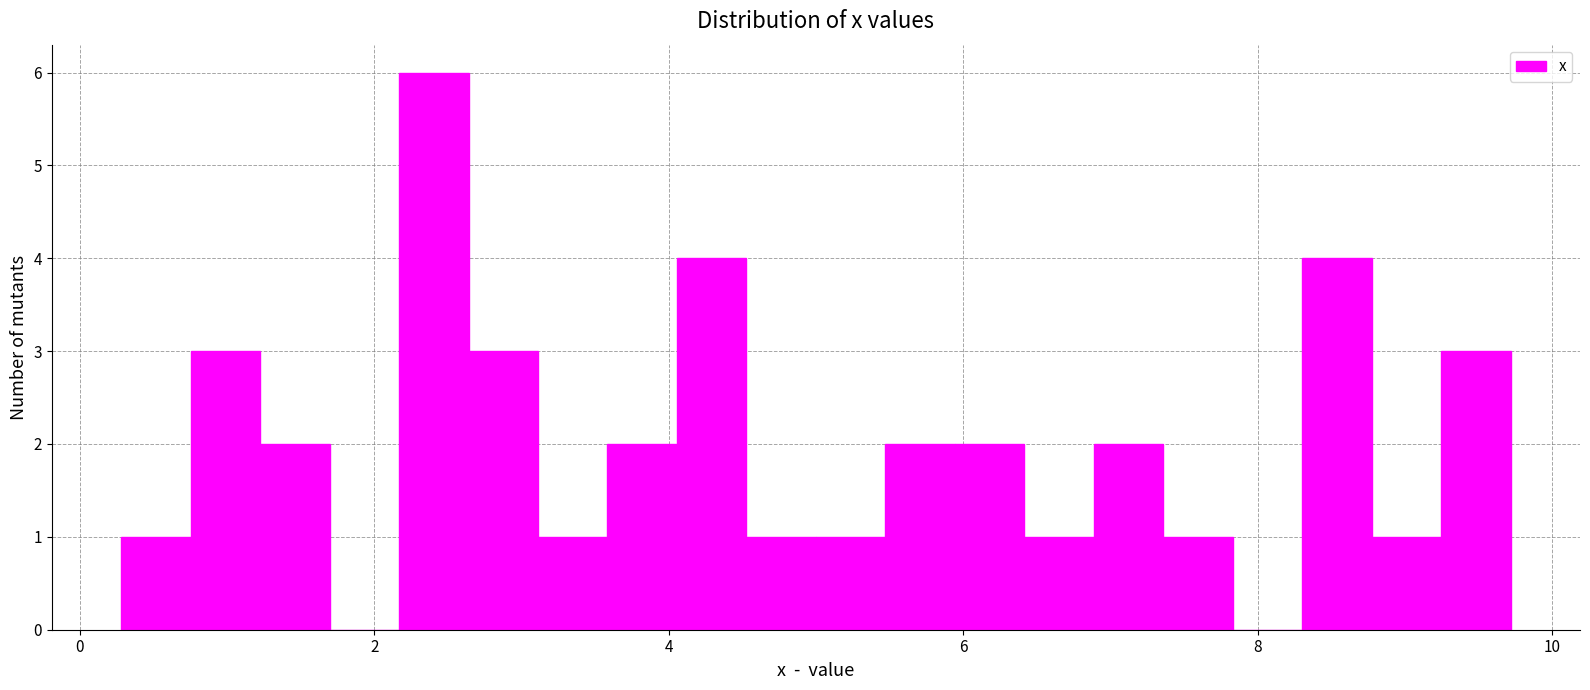

Read against the x-axis, roughly where is the centre of the tallest bar?

2.4